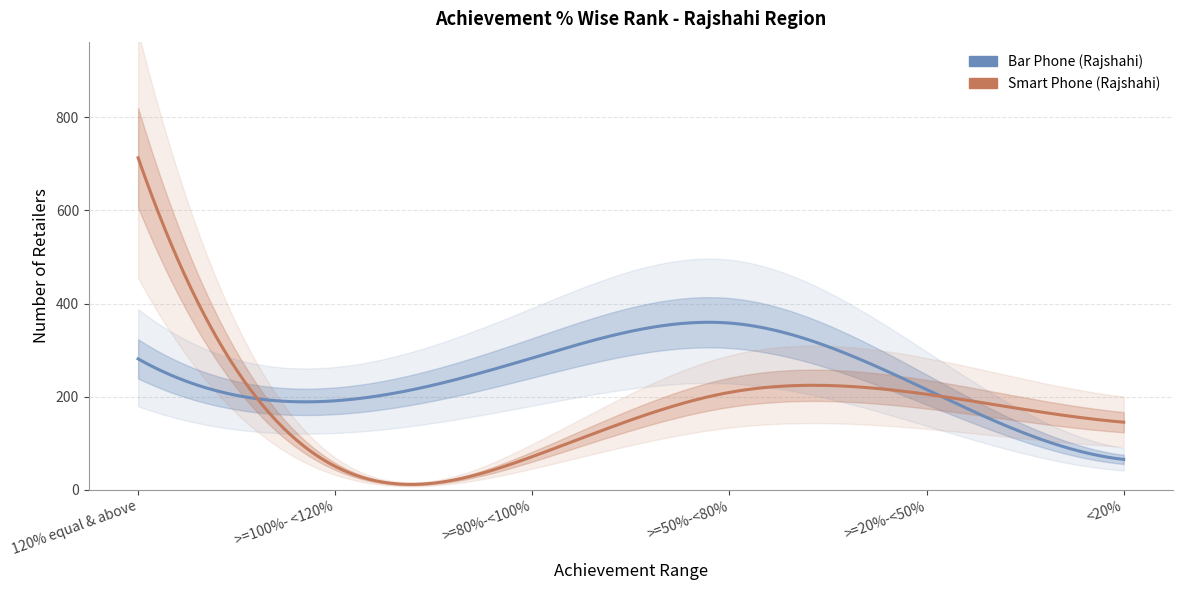

Reading right to left, list all the values displayed in this chart.

Bar Phone (Rajshahi): <20%=65	>=20%-<50%=215	>=50%-<80%=358	>=80%-<100%=283	>=100%- <120%=191	120% equal & above=281
Smart Phone (Rajshahi): <20%=145	>=20%-<50%=205	>=50%-<80%=209	>=80%-<100%=71	>=100%- <120%=50	120% equal & above=713